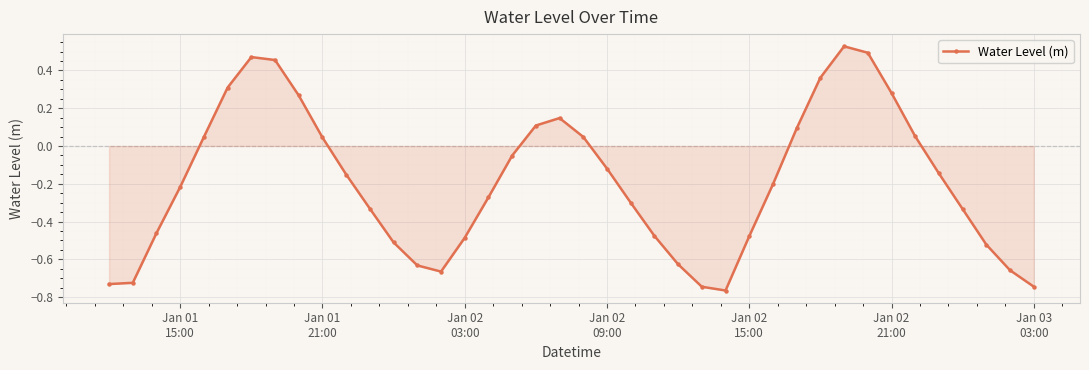

What is the sum of all values?

-7.6